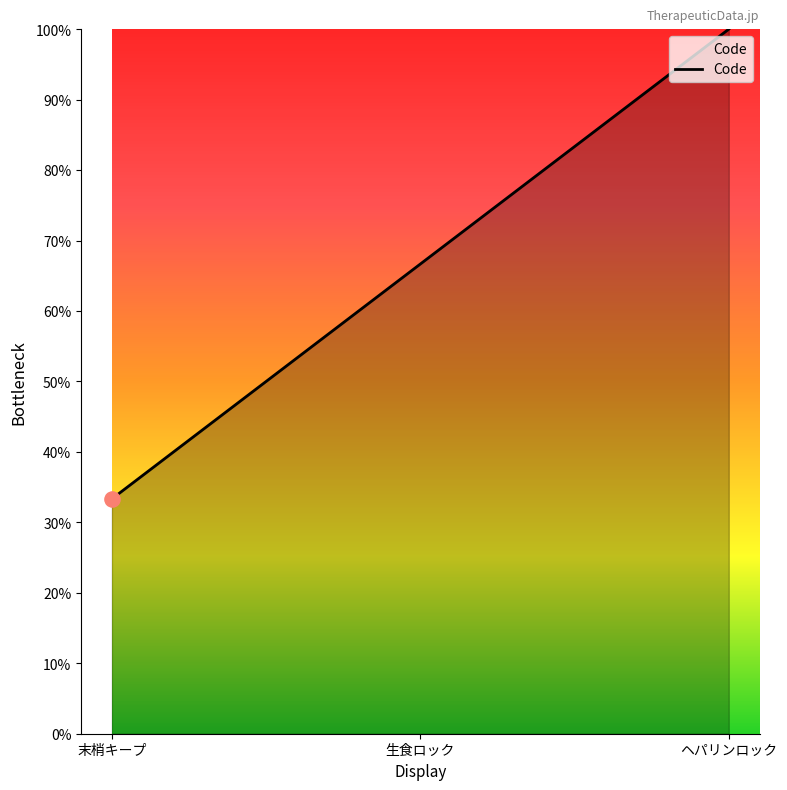

Between 末梢キープ and 生食ロック, which is larger?

生食ロック